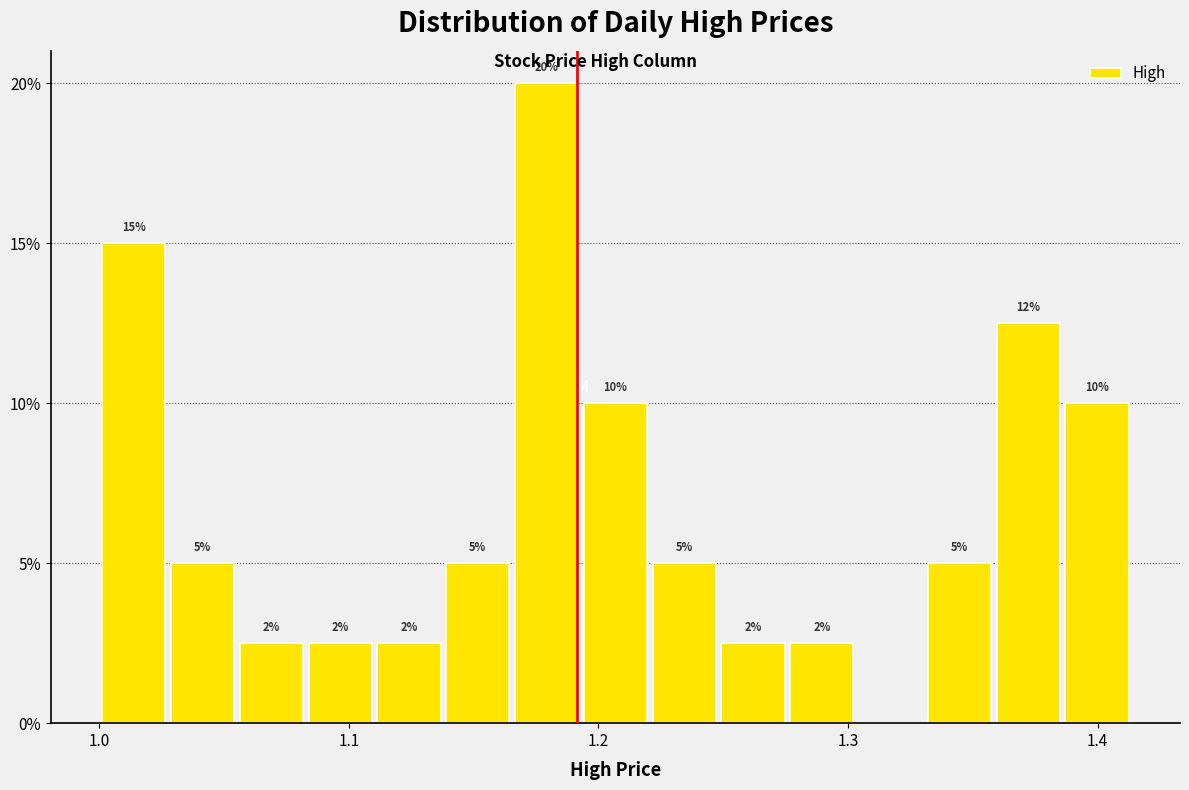

Around what value on the x-axis is the tallest bar? Give the approximate position of its centre, as read against the axis.

1.18